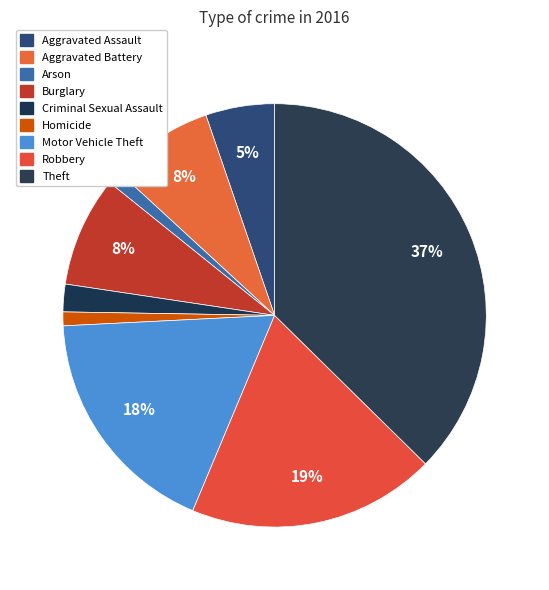

Count the number of slices in the pie.

9